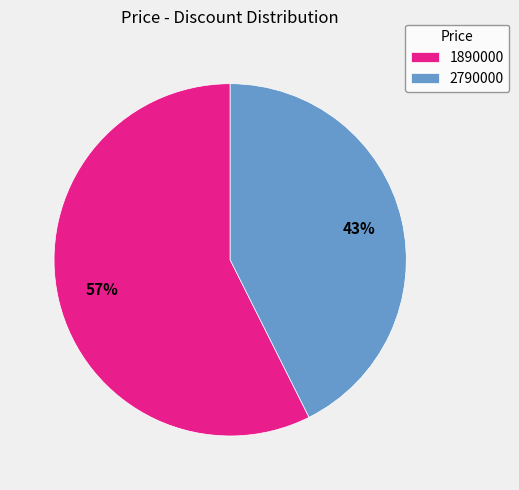

Do 1890000 and 2790000 together represent more than half of the pie?

Yes